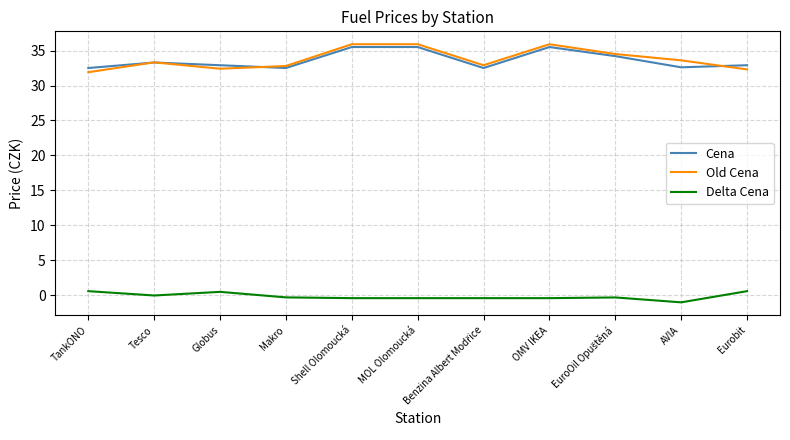

What is the difference between the second highest and second lowest values in the Old Cena series?

3.6